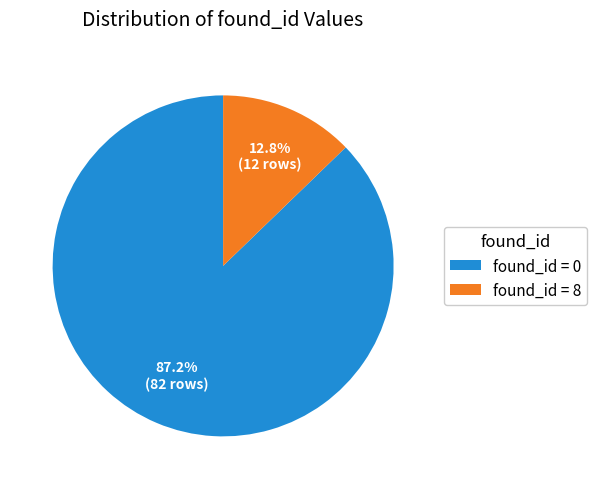

Which has a higher value, found_id = 8 or found_id = 0?

found_id = 0